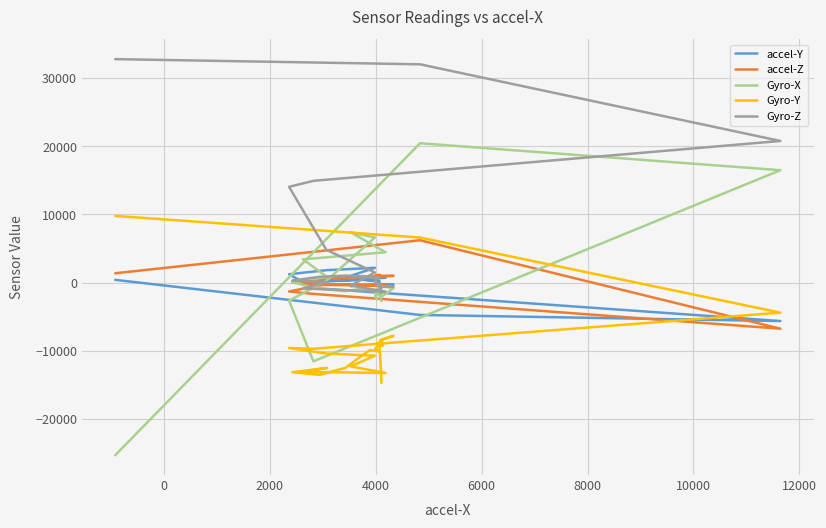

Which series has the widest spread of values?

Gyro-X